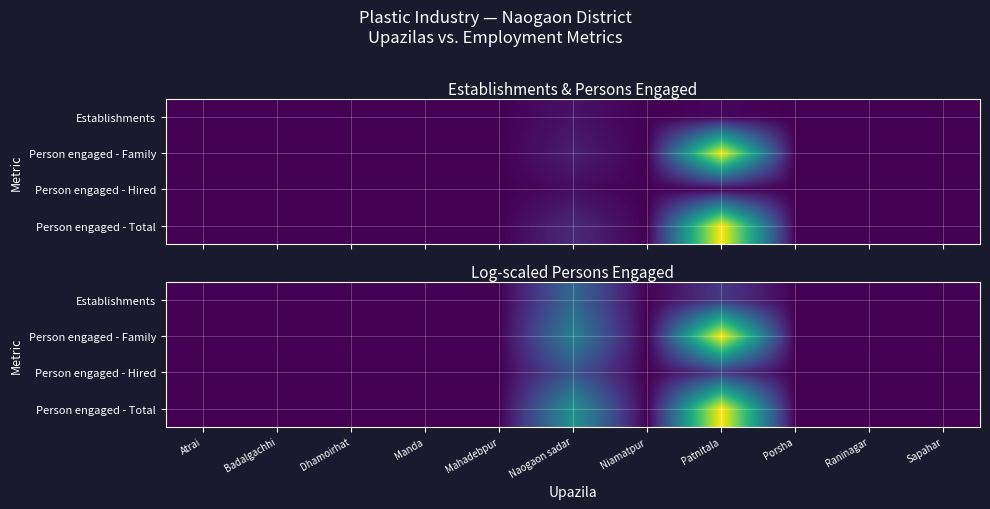

Between Dhamoirhat and Badalgachhi, which is larger?

Dhamoirhat